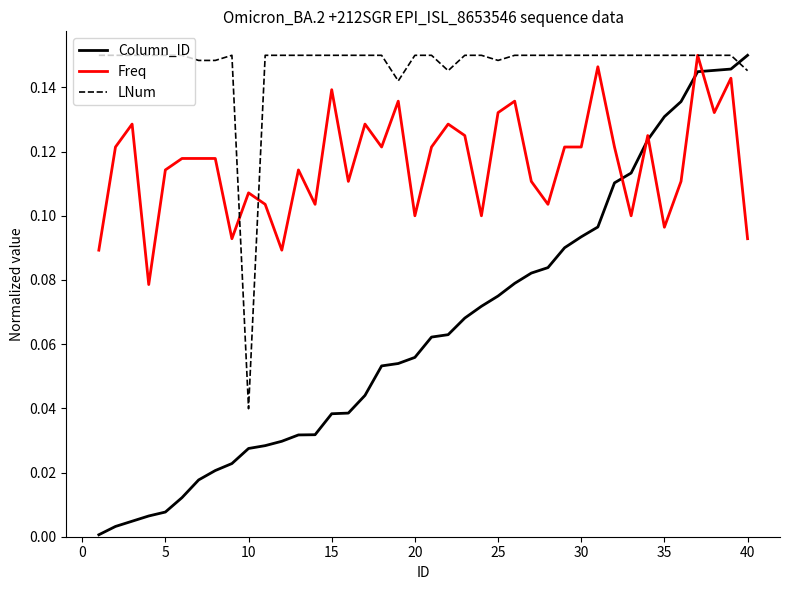

What is the sum of all LNum values?

5.9